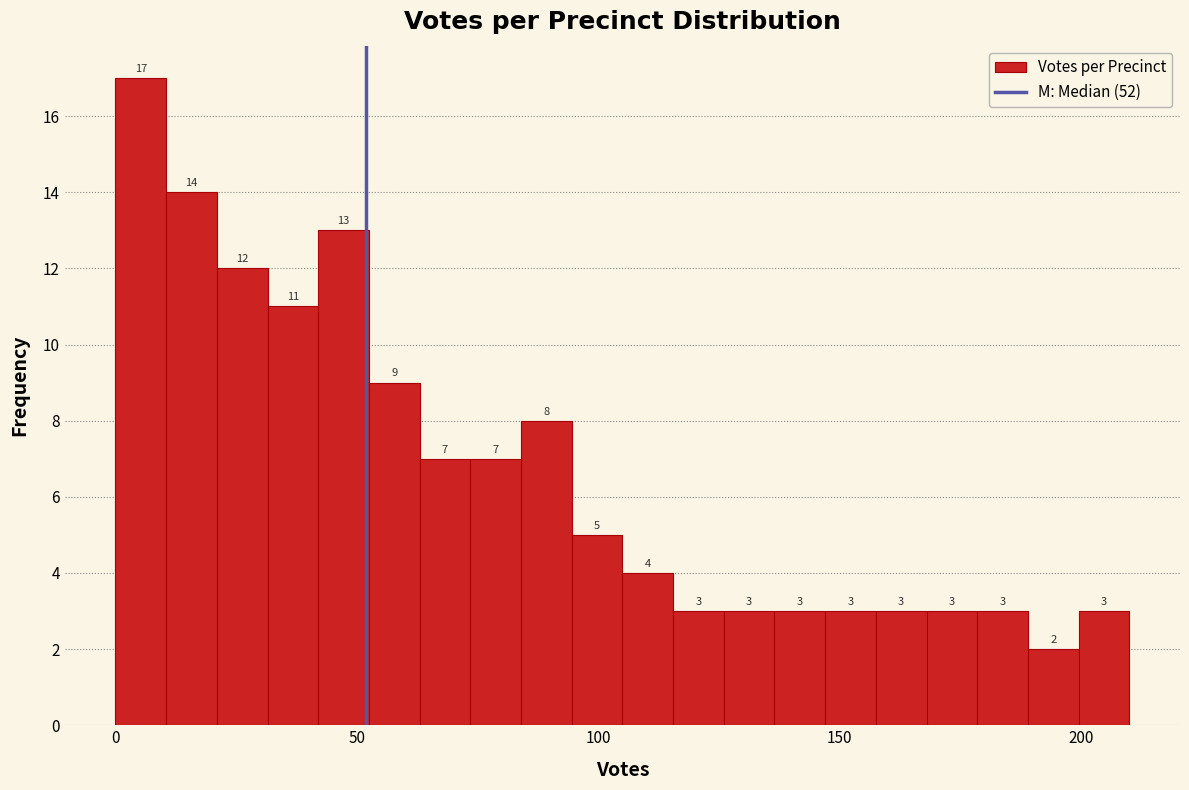

Around what value on the x-axis is the tallest bar? Give the approximate position of its centre, as read against the axis.

5